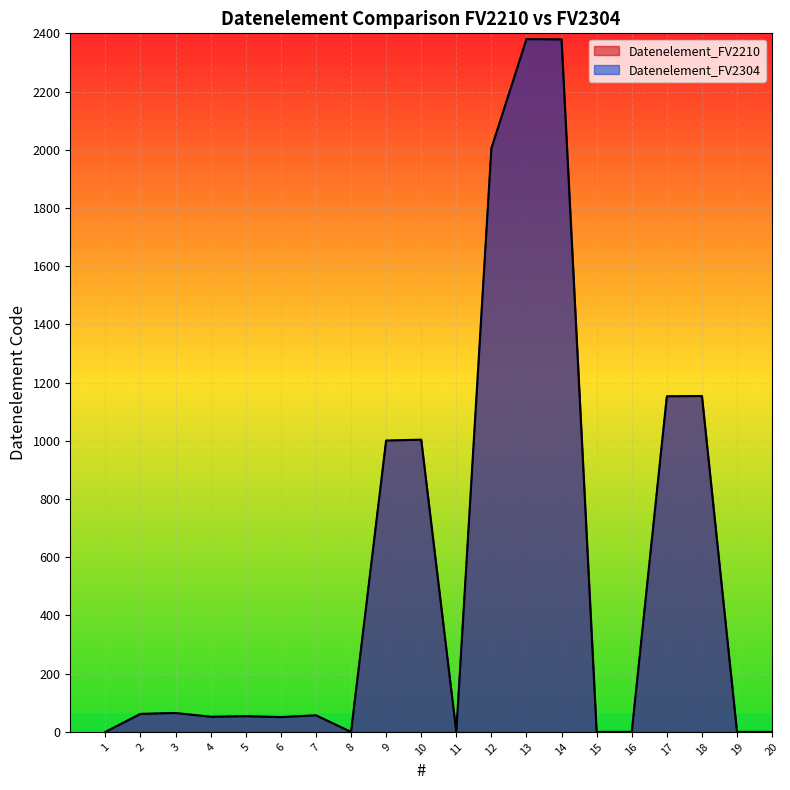

Where is Datenelement_FV2210 nearest to the value 1190?

18